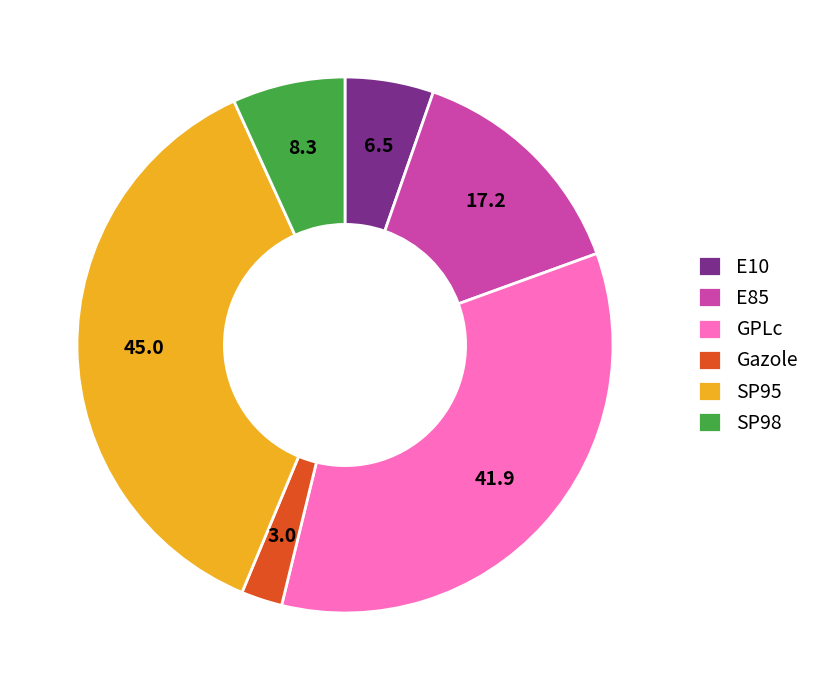

Which has a higher value, SP95 or SP98?

SP95